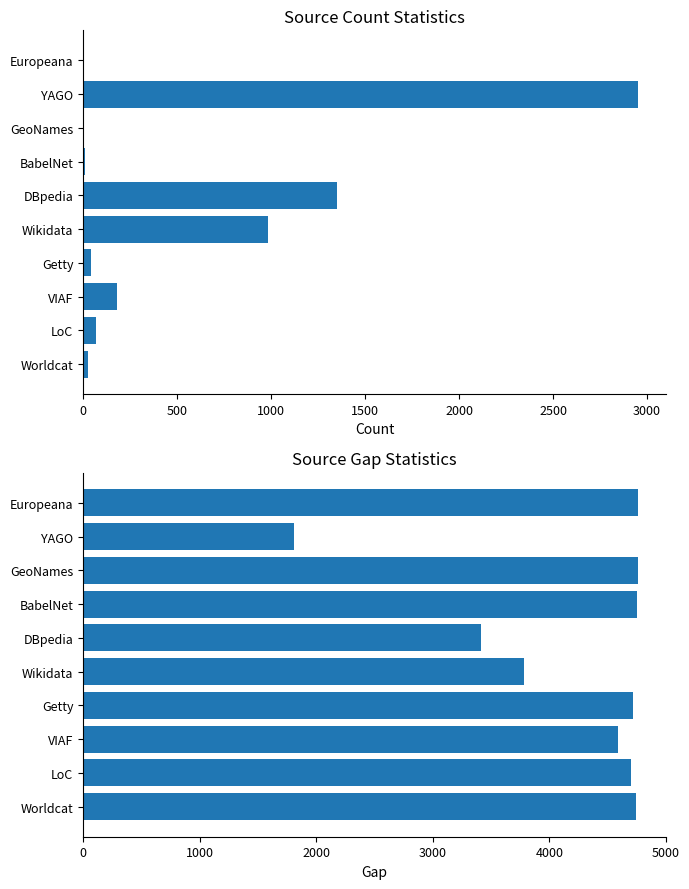

True or false: count has a value of 44 at Getty.

True